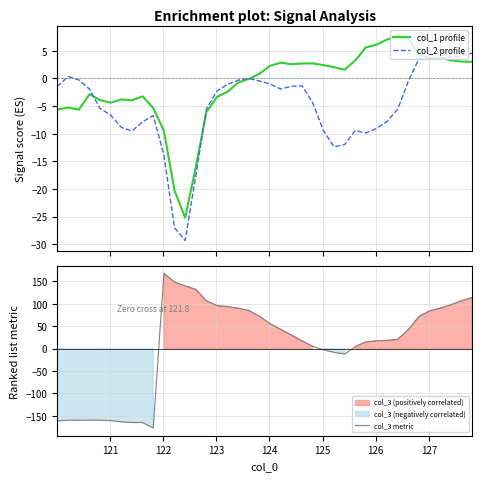

In col_2 profile, how many points are higher than both neighbors (excluding endpoints)?

6